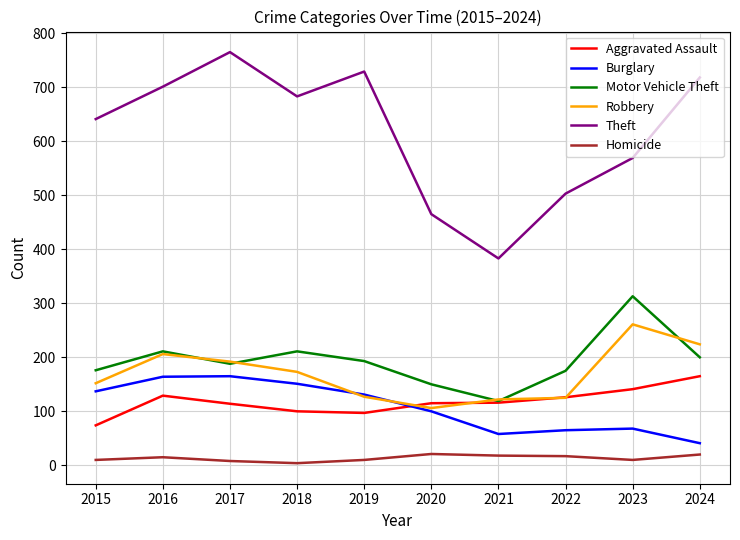

True or false: Theft has a value of 1368 at 2017.

False